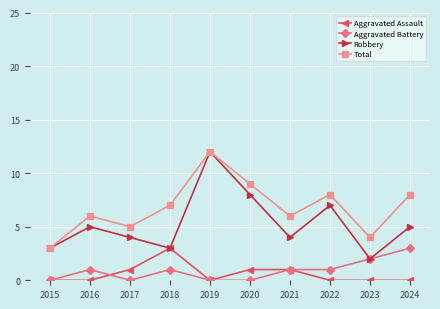

Reading left to right, extract all data points from this chart.

Aggravated Assault: 0	0	1	3	0	1	1	0	0	0
Aggravated Battery: 0	1	0	1	0	0	1	1	2	3
Robbery: 3	5	4	3	12	8	4	7	2	5
Total: 3	6	5	7	12	9	6	8	4	8